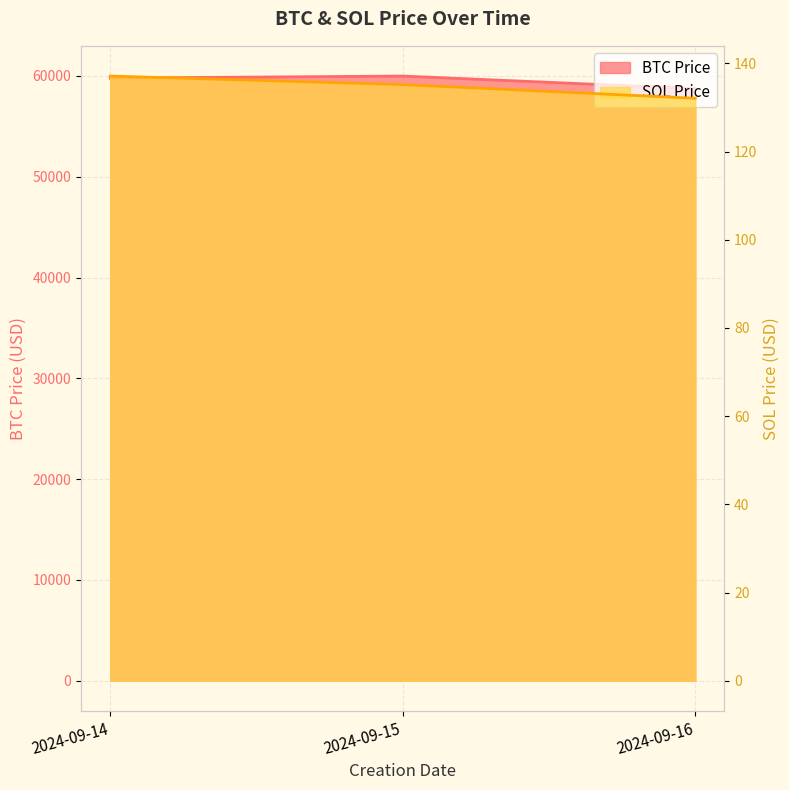

How many lines are shown in the chart?

2